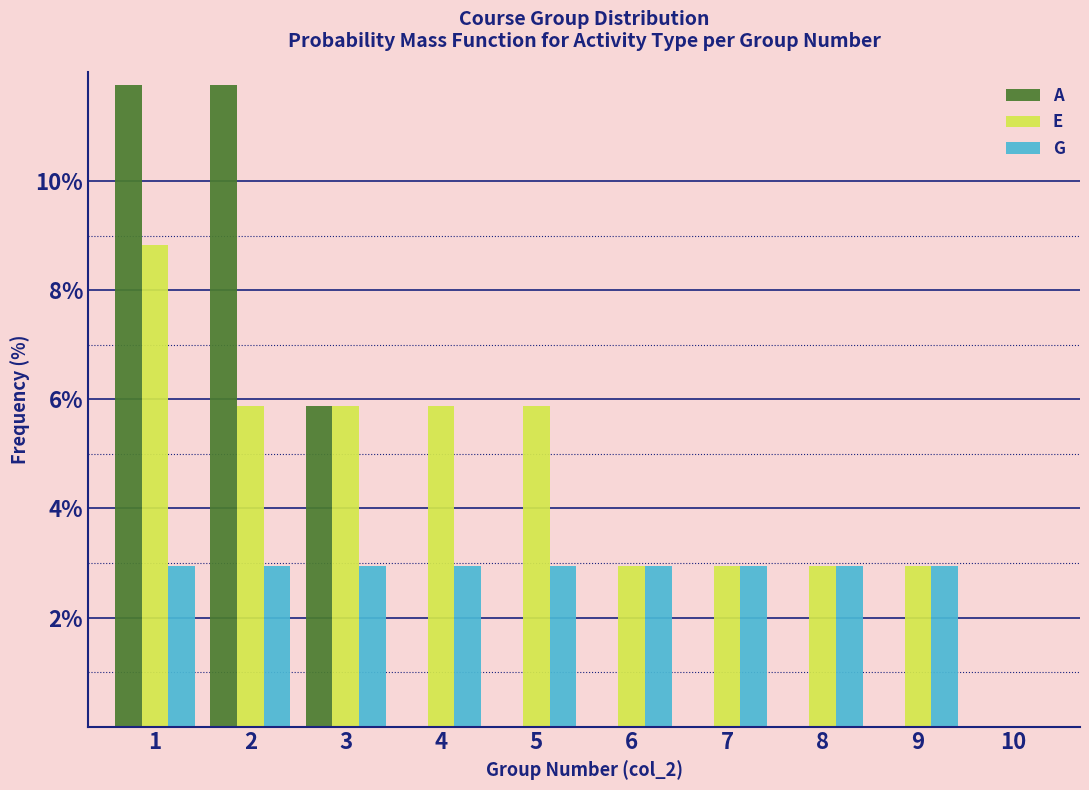

Reading left to right, transcribe this chart: for each range on the x-axis, give the height of each series' bar. The values are not printed on the chart, so give them approximately, as read against the axis.

0.5 to 1.5: A=11.8	E=8.8	G=3.0
1.5 to 2.5: A=11.8	E=5.8	G=3.0
2.5 to 3.5: A=5.8	E=5.8	G=3.0
3.5 to 4.5: A=0	E=5.8	G=3.0
4.5 to 5.5: A=0	E=5.8	G=3.0
5.5 to 6.5: A=0	E=3.0	G=3.0
6.5 to 7.5: A=0	E=3.0	G=3.0
7.5 to 8.5: A=0	E=3.0	G=3.0
8.5 to 9.5: A=0	E=3.0	G=3.0
9.5 to 10.5: A=0	E=0	G=0